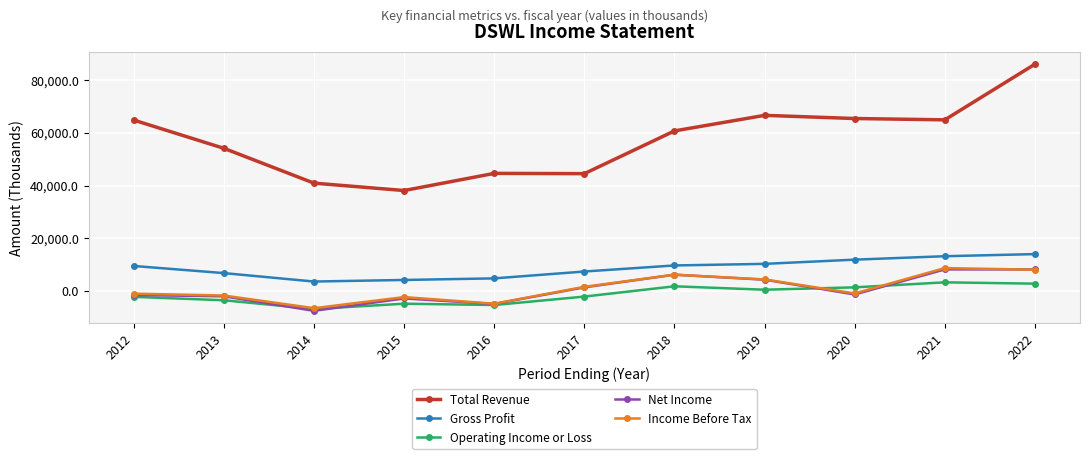

Which label corresponds to the smallest value in the chart?

2014